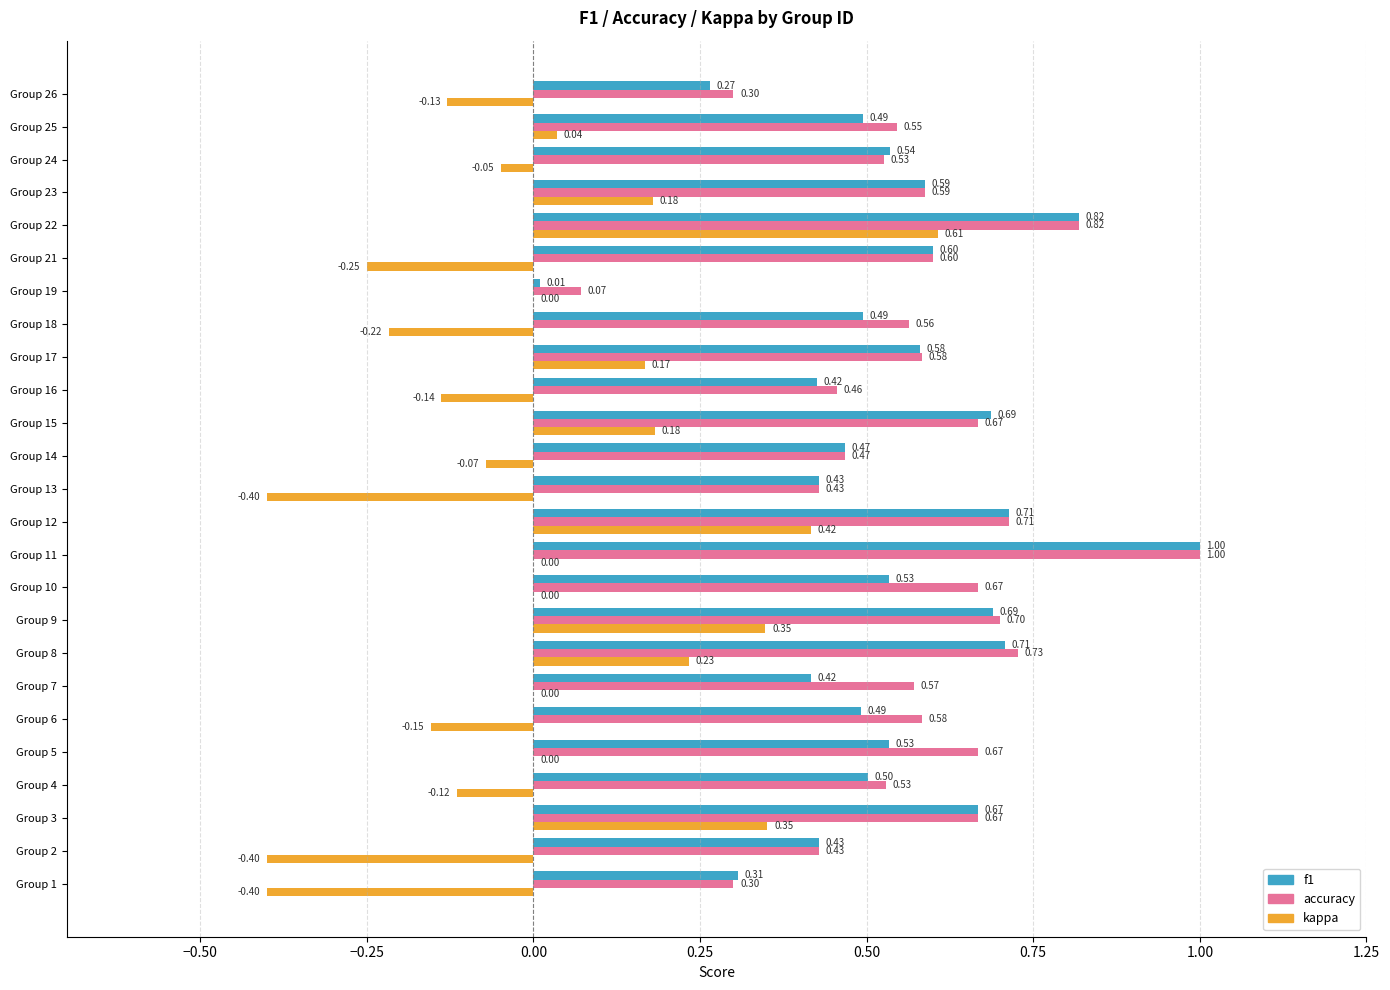

At which category is the sum across all series the highest?

Group 22